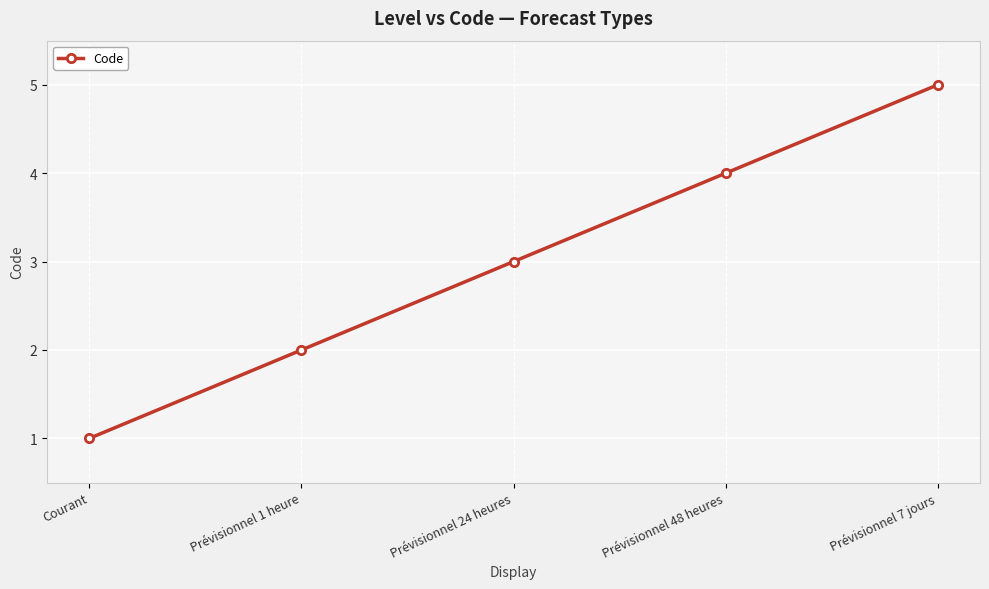

The value at Prévisionnel 48 heures is 1. True or false?

False